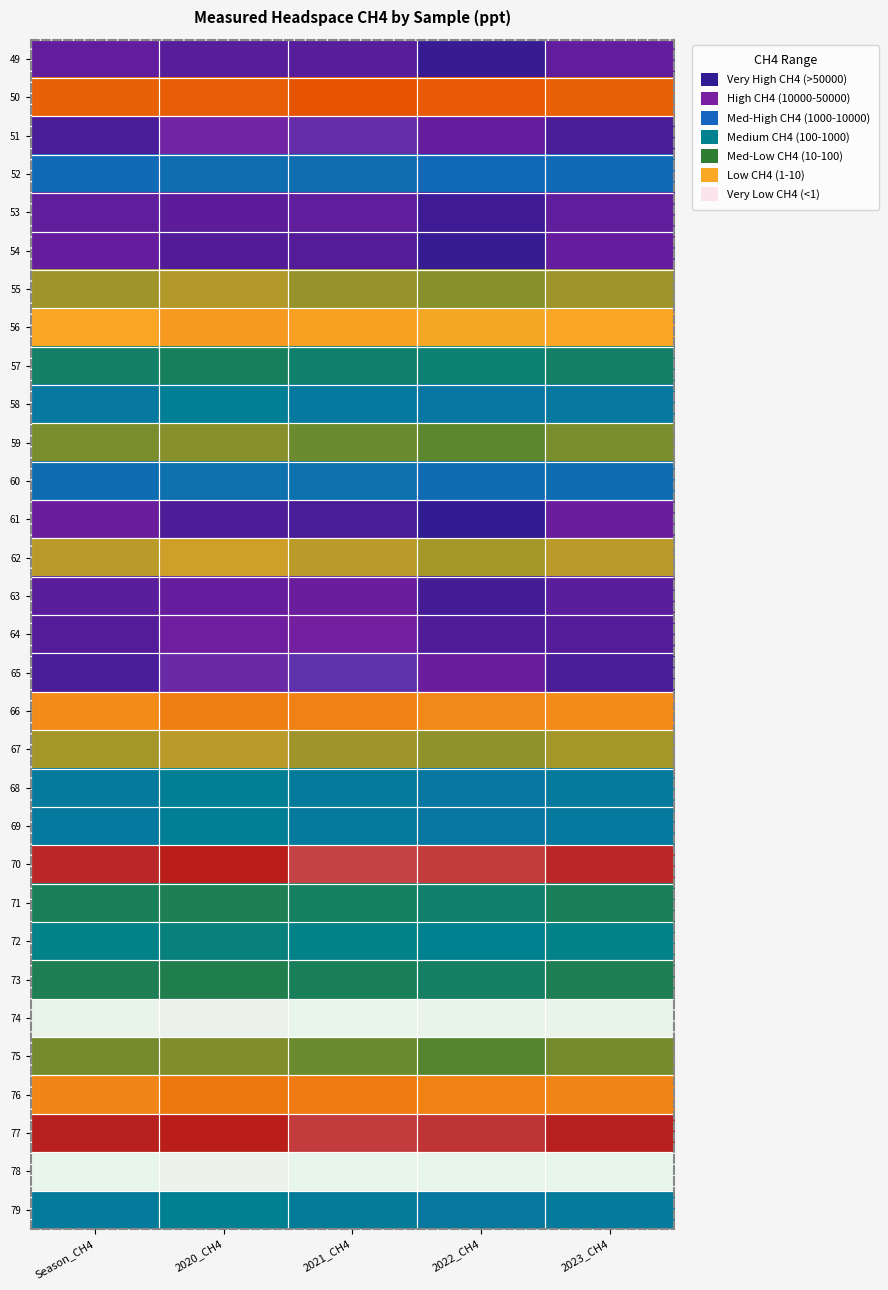

At Season_CH4, list the series in order from largest to smallest.

78, 74, 70, 77, 50, 76, 66, 56, 62, 67, 55, 59, 75, 73, 71, 57, 72, 79, 68, 69, 58, 60, 52, 61, 54, 49, 53, 63, 64, 51, 65